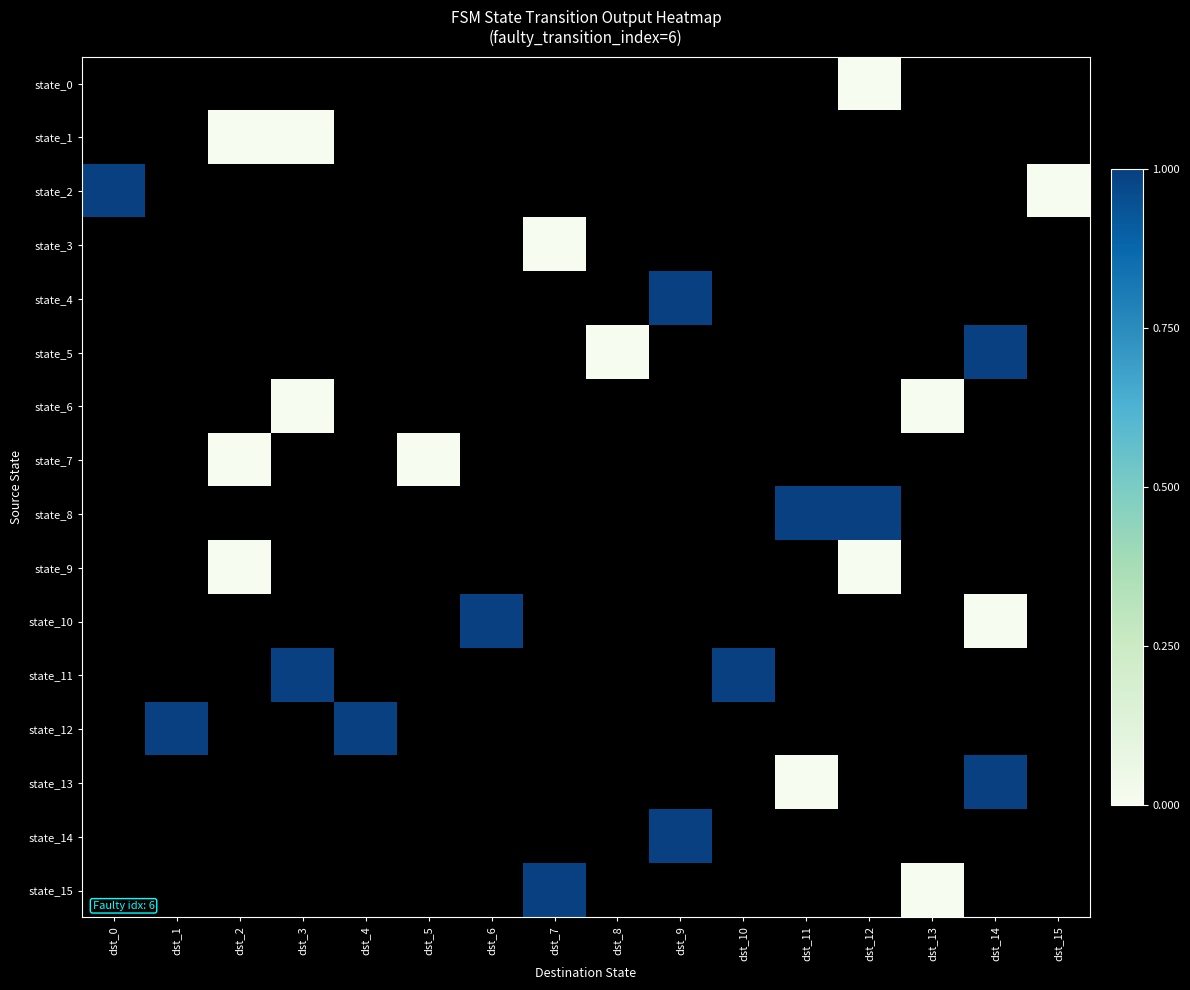

Count the number of data series in this chart.

16